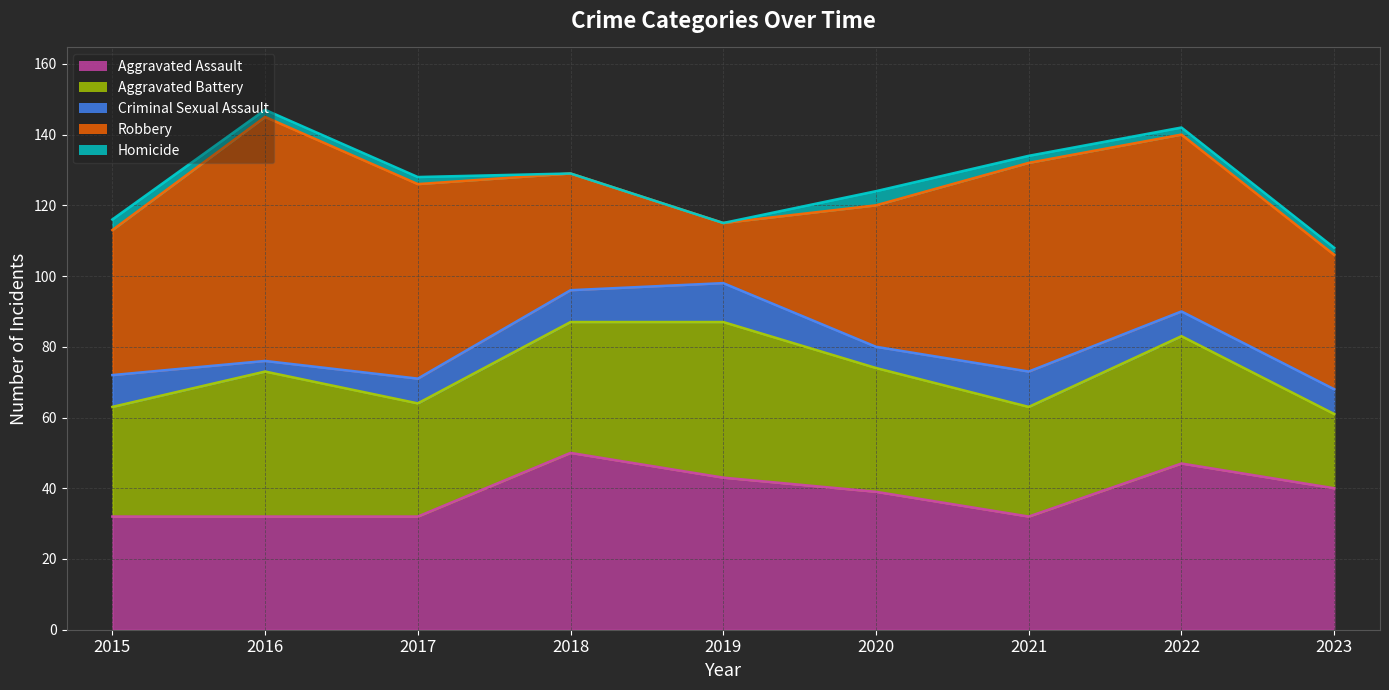

In Criminal Sexual Assault, how many points are higher than both neighbors (excluding endpoints)?

2